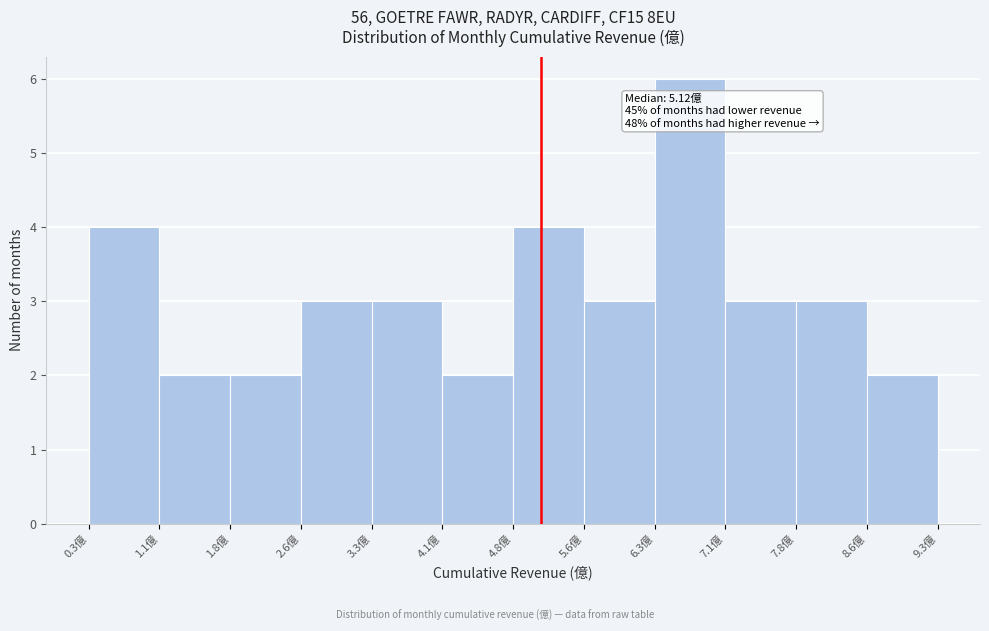

Over which range of the x-axis is the bar tallest?

6.3 to 7.1